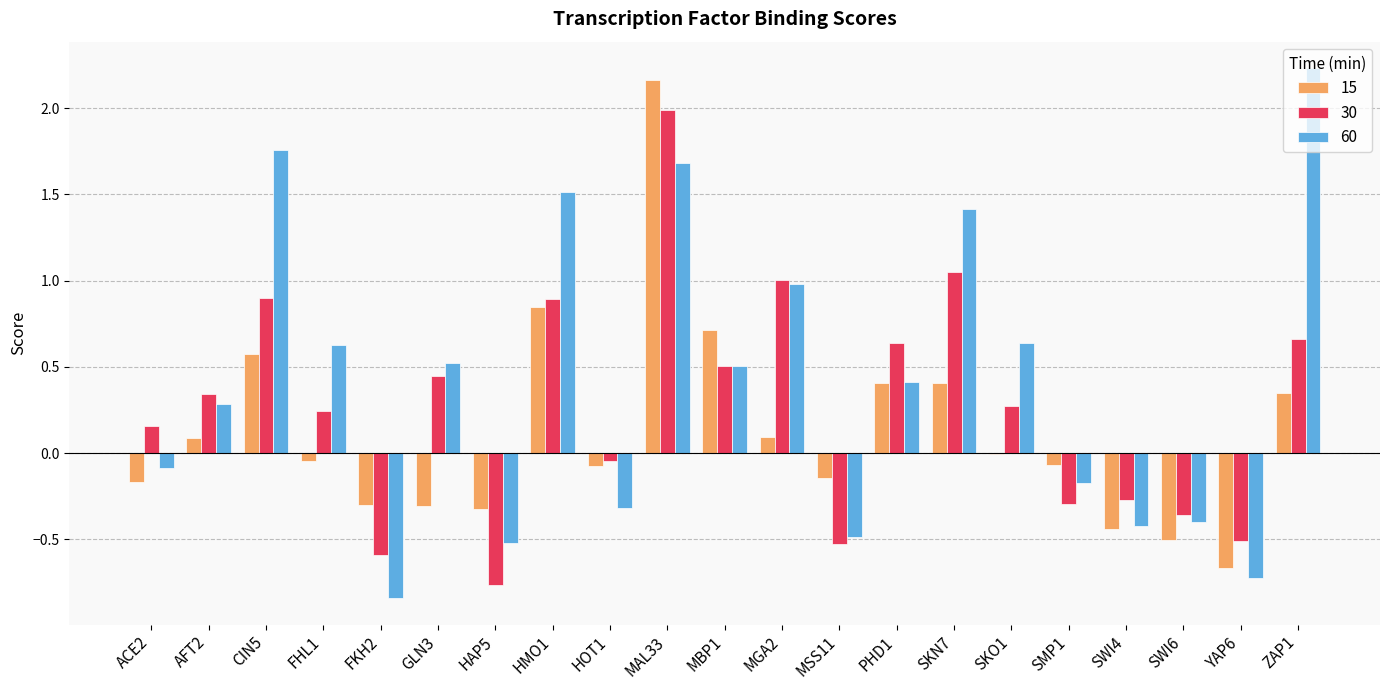

The value of 60 at SKO1 is 0.6. True or false?

True